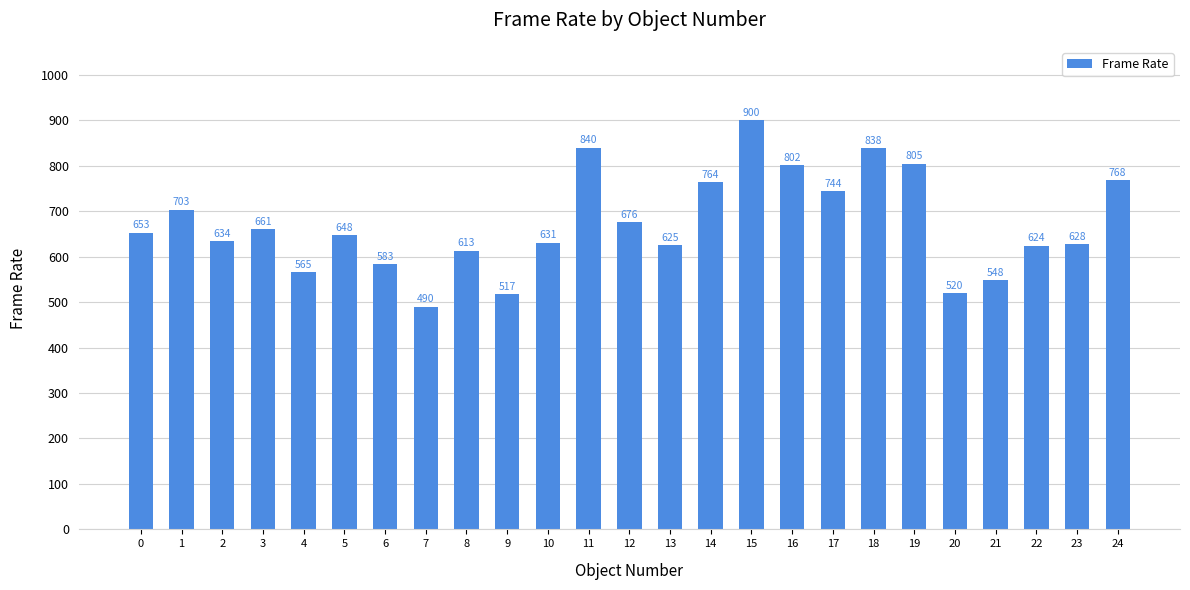

What is the average value?

671.1